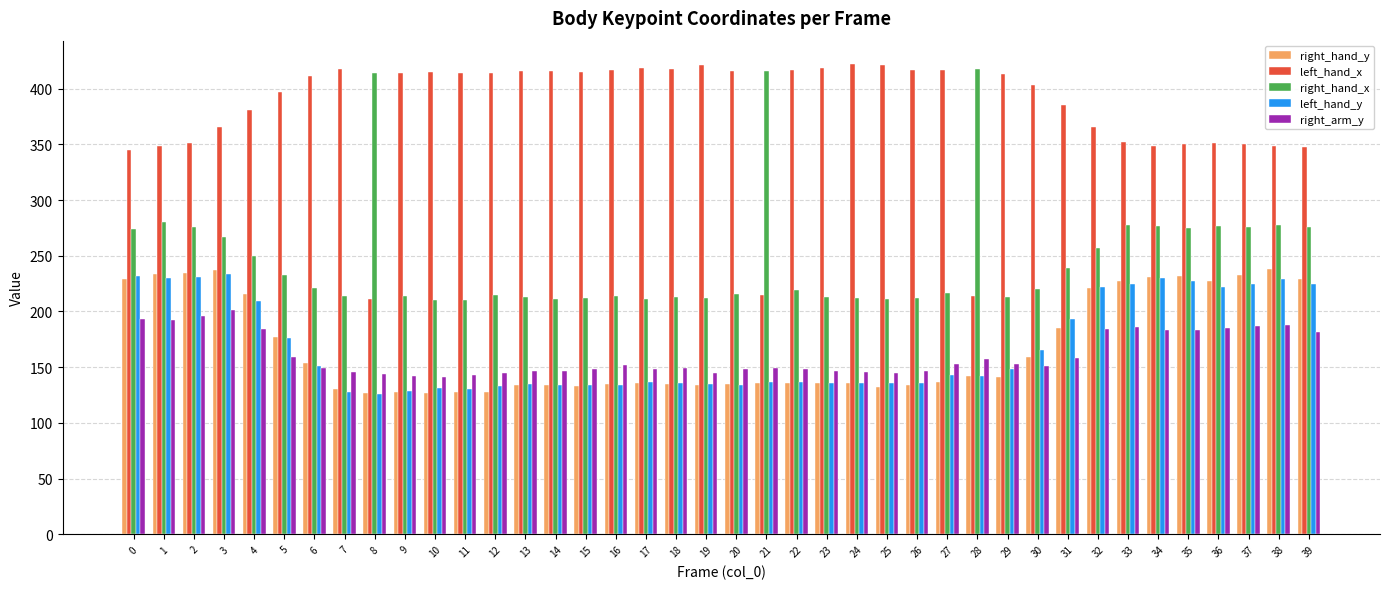

What is the average value of the left_hand_y series?

168